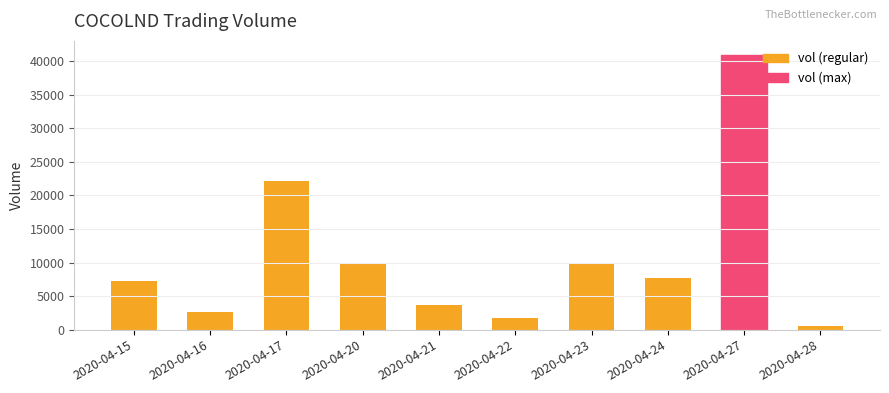

How many data points are less than 7700?

5